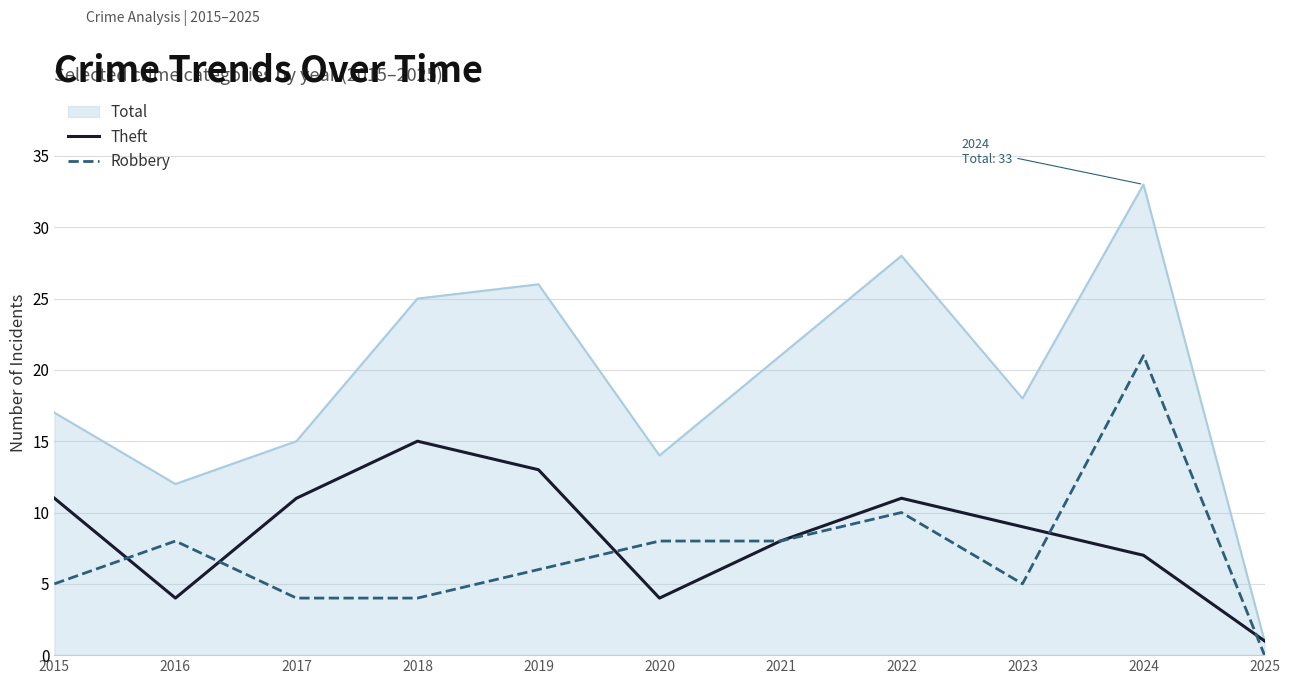

Rank the series by their maximum value, from highest to lowest.

Total, Robbery, Theft